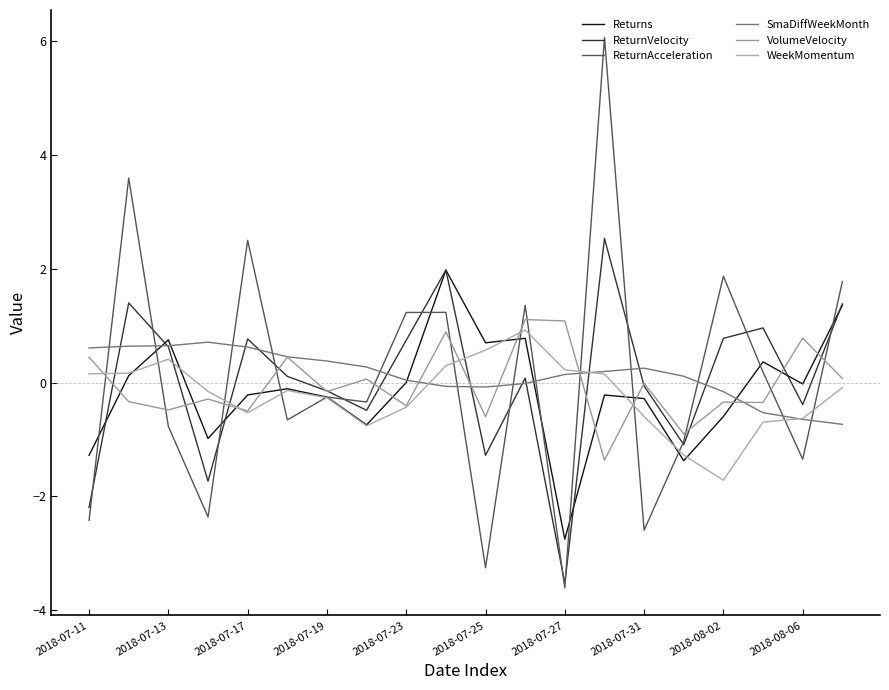

How many distinct data groups are displayed?

6